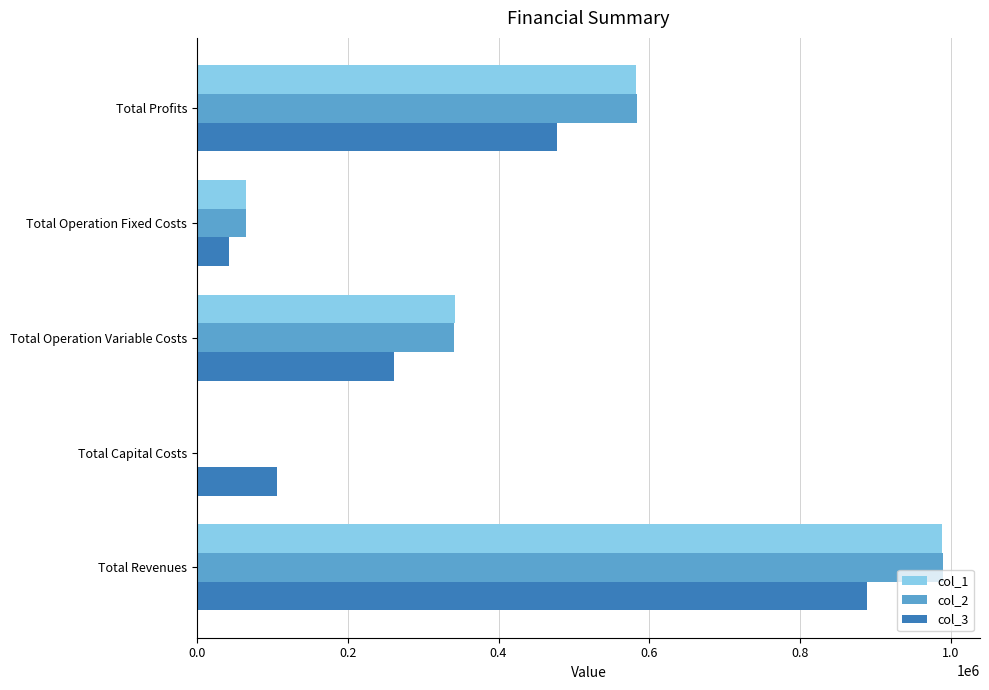

At which label is col_3 closest to 465568?

Total Profits